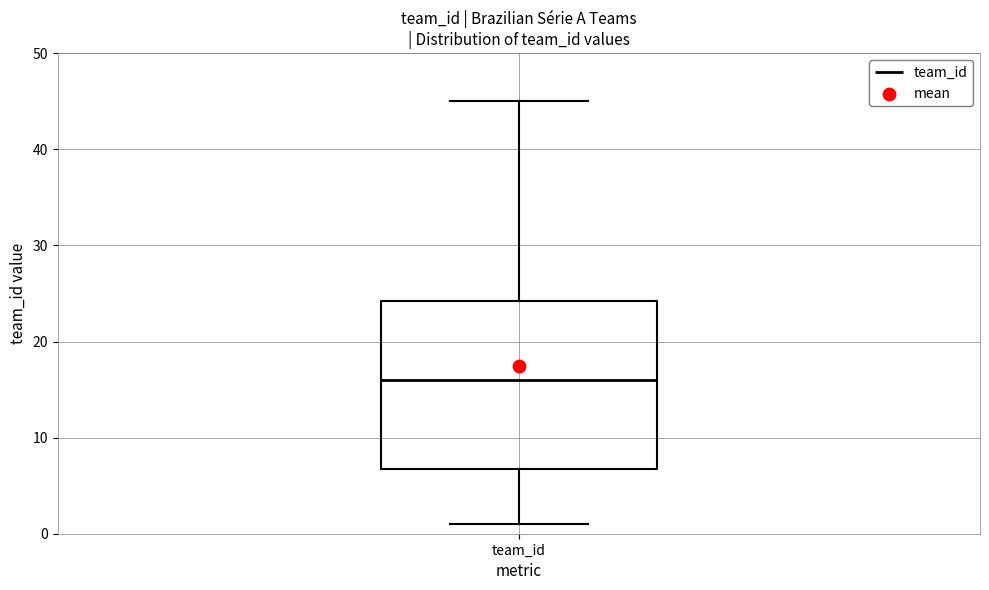

Read this box plot against the y-axis: the position of the median line, the range covered by the box, and the ends of both whiskers. The values are not printed on the chart, so give them approximately, as read against the axis.

median 16, box 7 to 24, whiskers 1 to 45